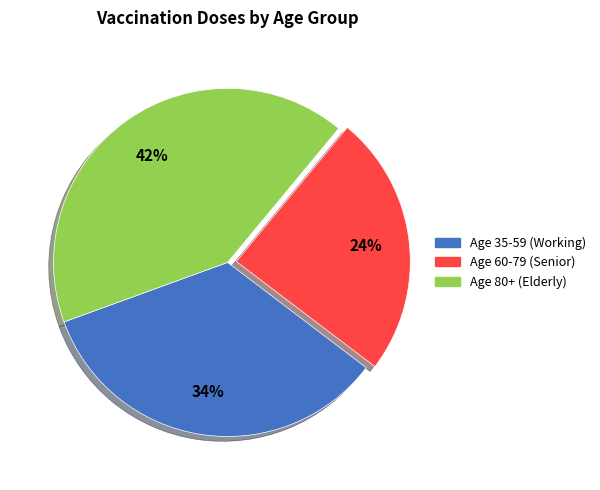

Rank the categories by value from lowest to highest.

Age 60-79 (Senior), Age 35-59 (Working), Age 80+ (Elderly)